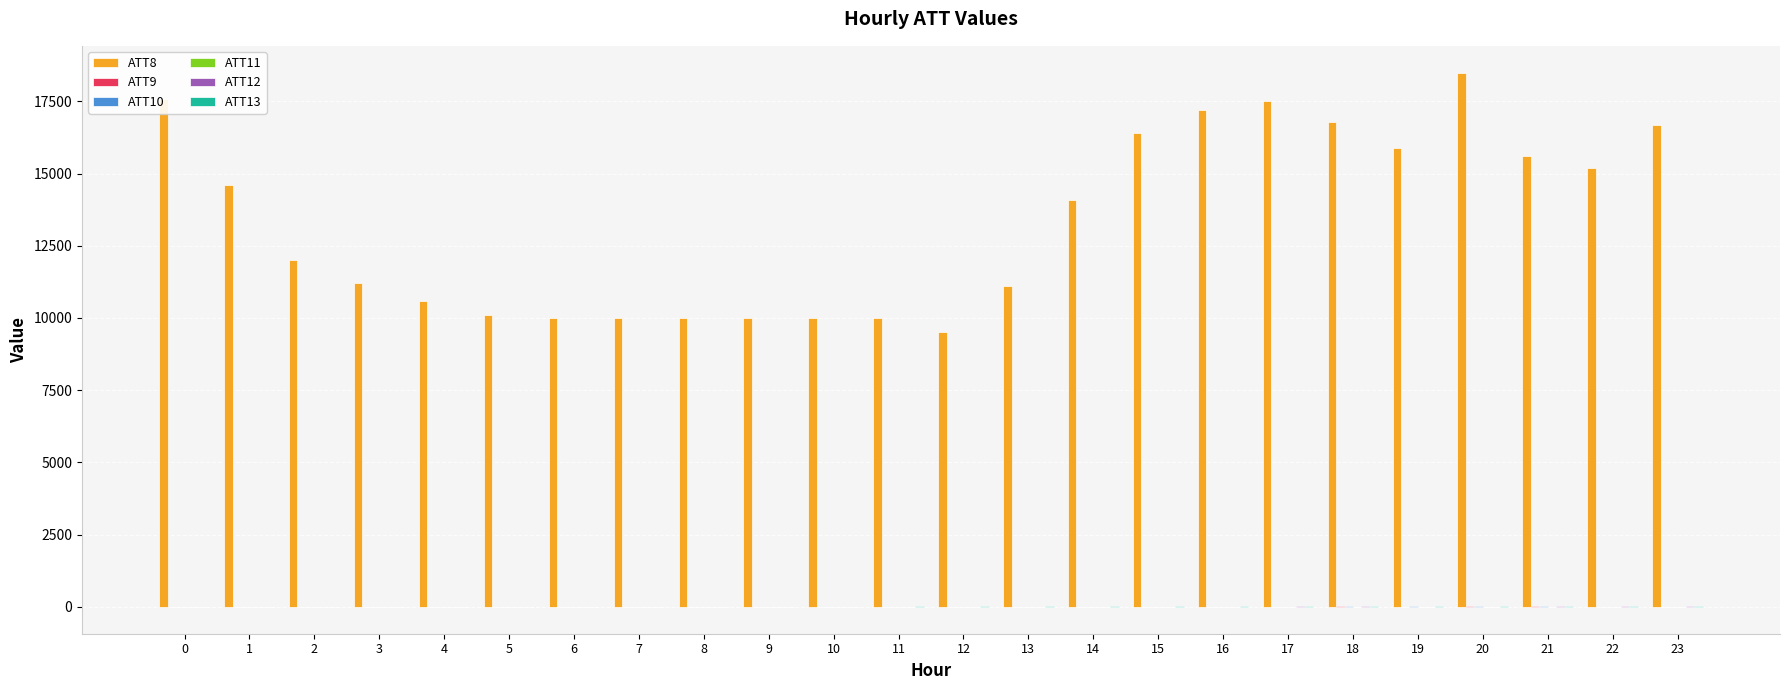

Are the bars grouped side by side (vs. stacked)?

Yes